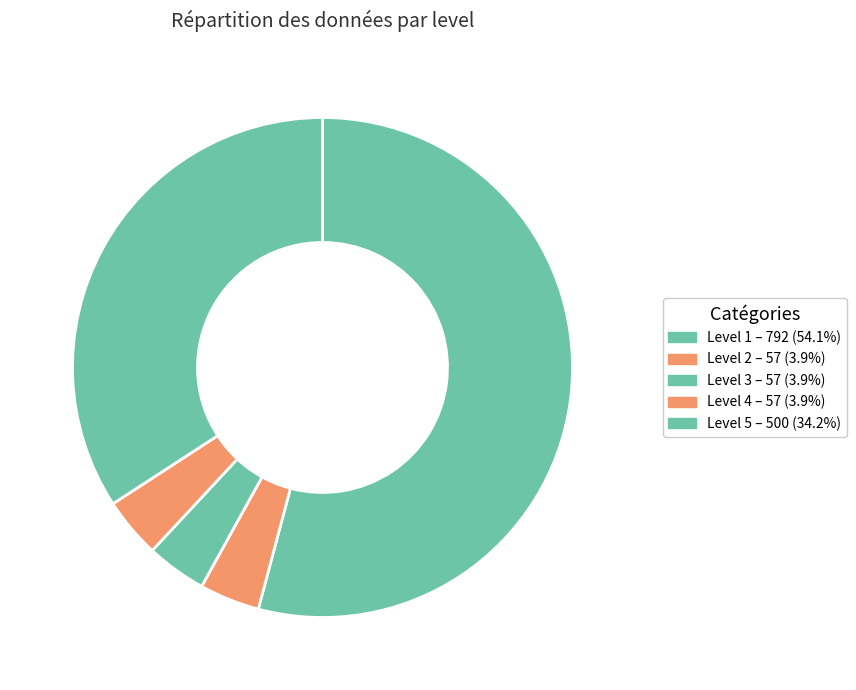

How many segments does this pie chart have?

5